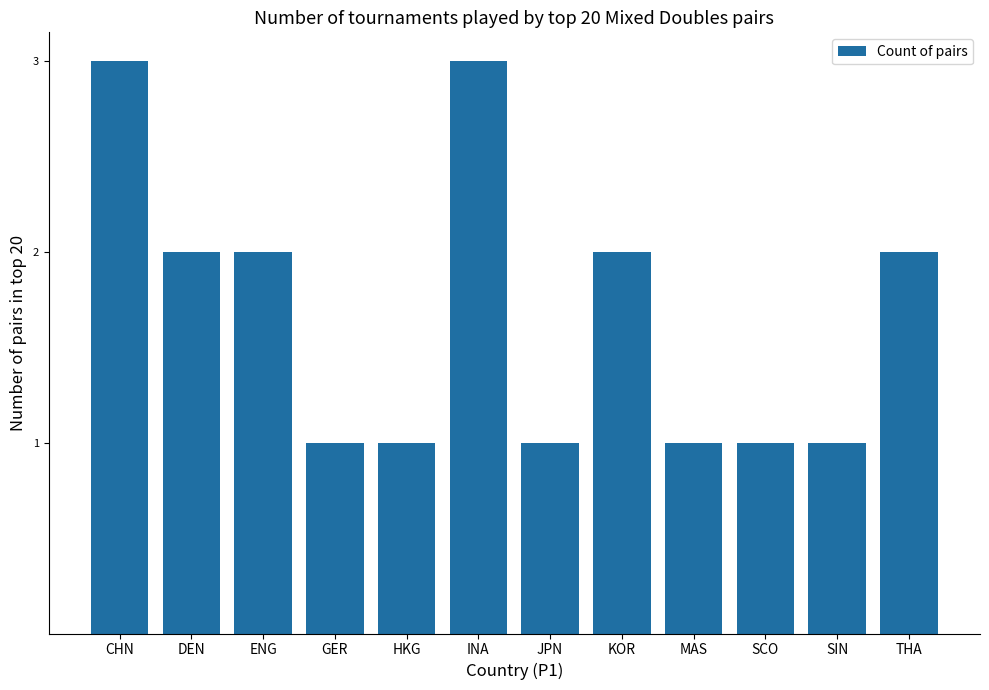

What is the label of the 3rd bar from the left?

ENG